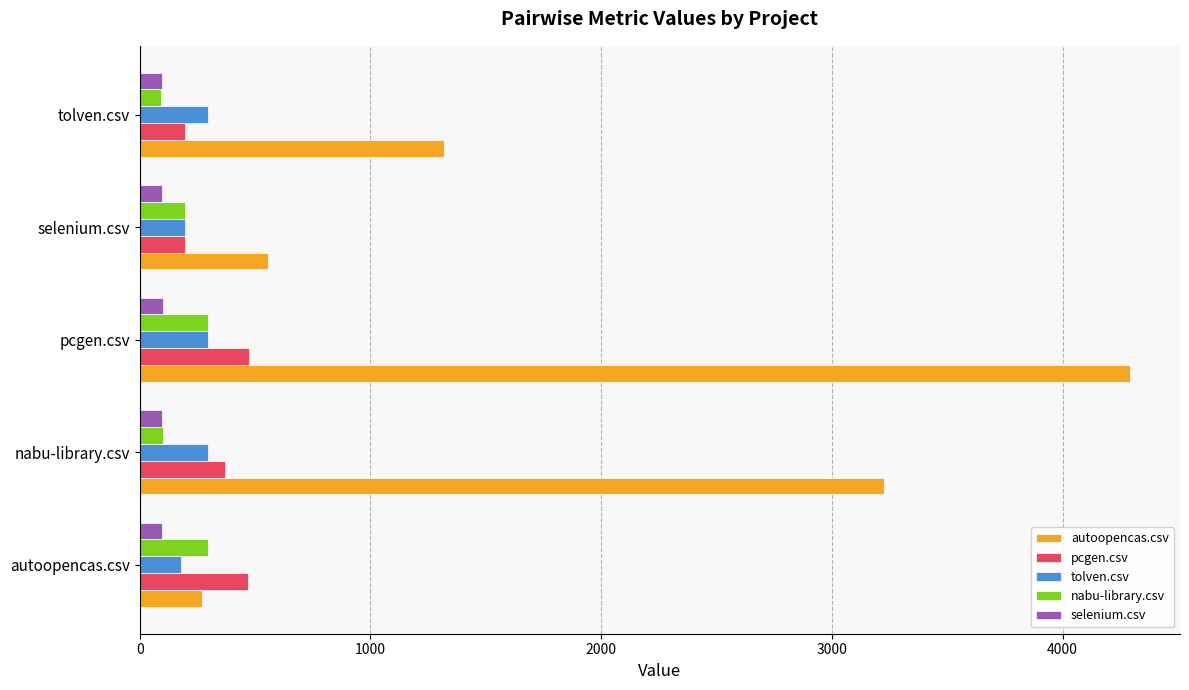

What is the difference between the second highest and minimum values in the selenium.csv series?

1.0